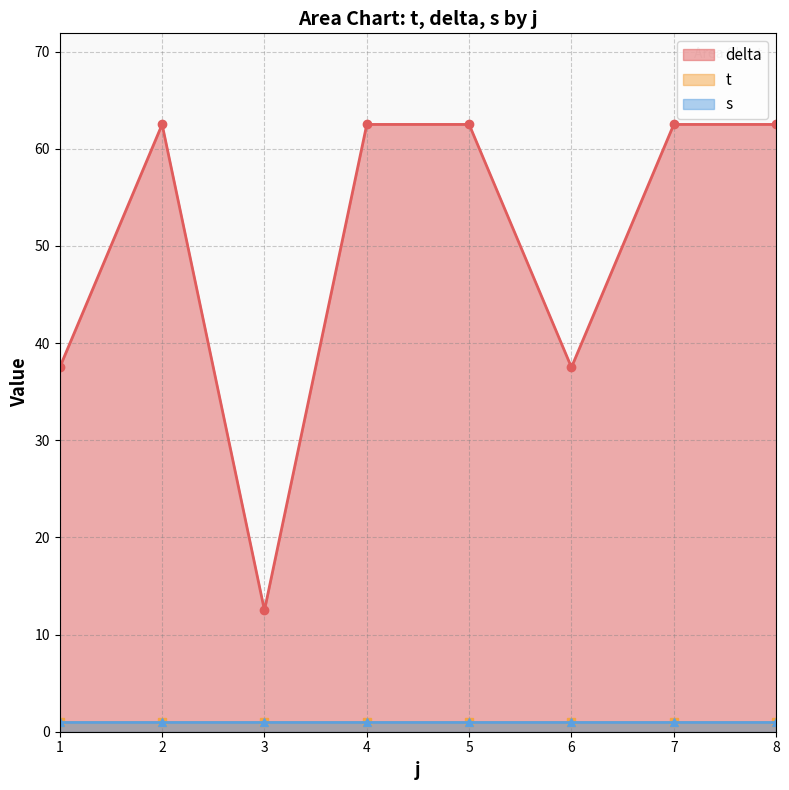

True or false: delta has more than 0 interior local peaks.

True